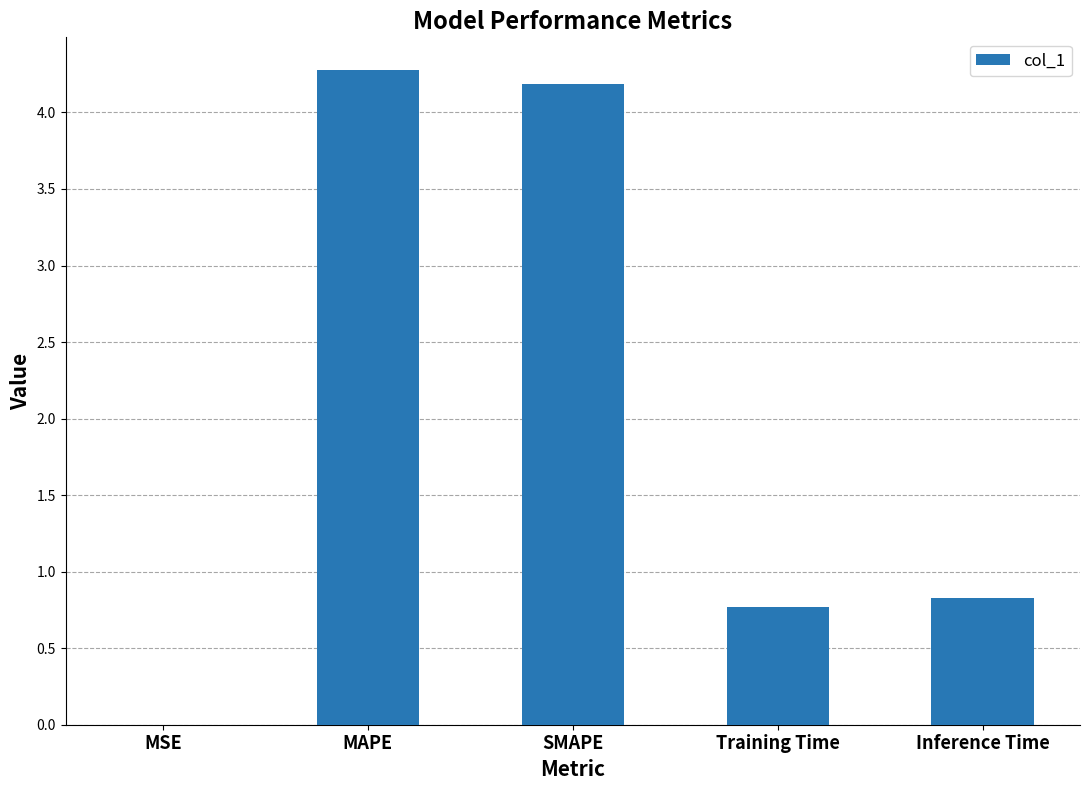

What is the approximate value at Training Time?

0.8